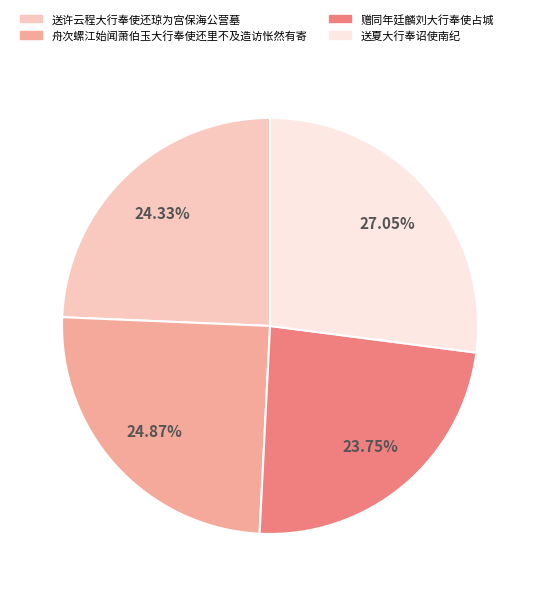

How much of the chart is everything except 舟次螺江始闻萧伯玉大行奉使还里不及造访怅然有寄?

75.1%